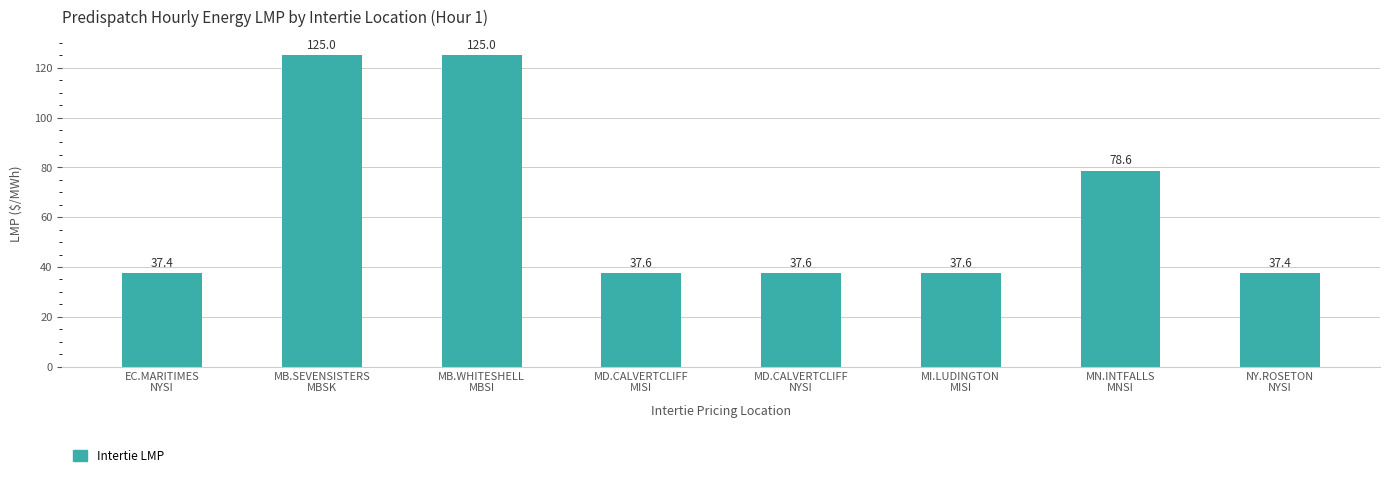

What is the difference between the second highest and minimum values?

87.6